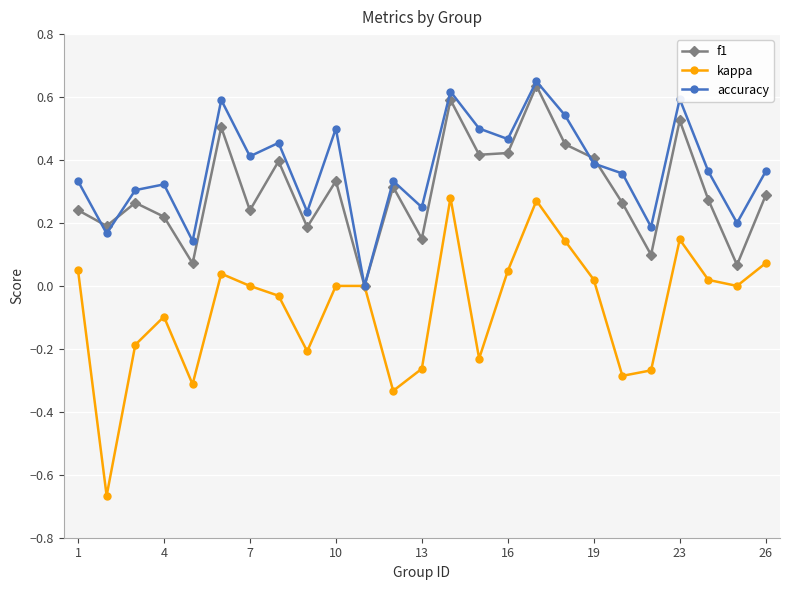

List the series in order of their overall mean, highest first.

accuracy, f1, kappa